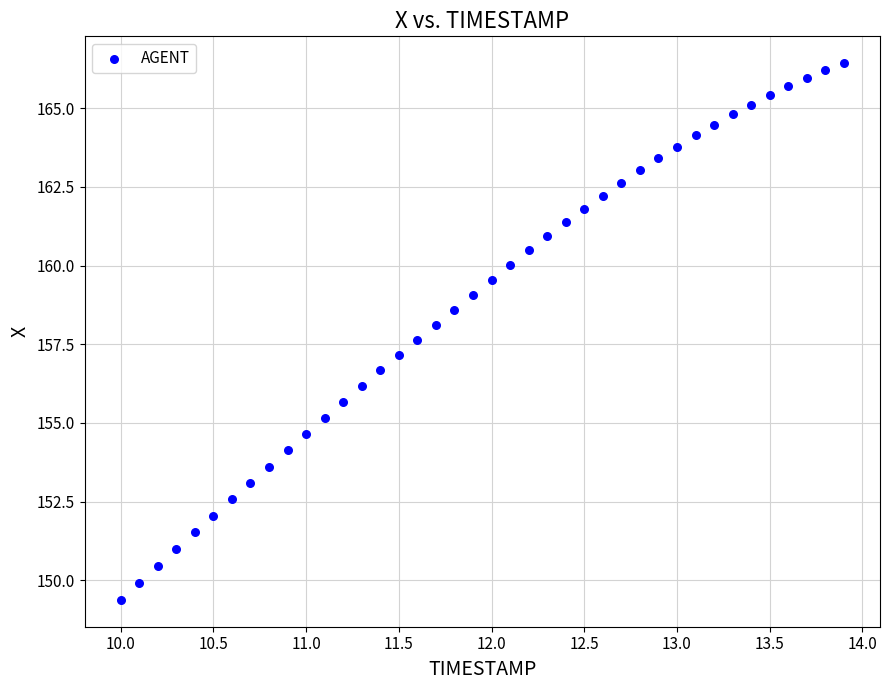

What is the range of Y values (max minus min)?

17.0